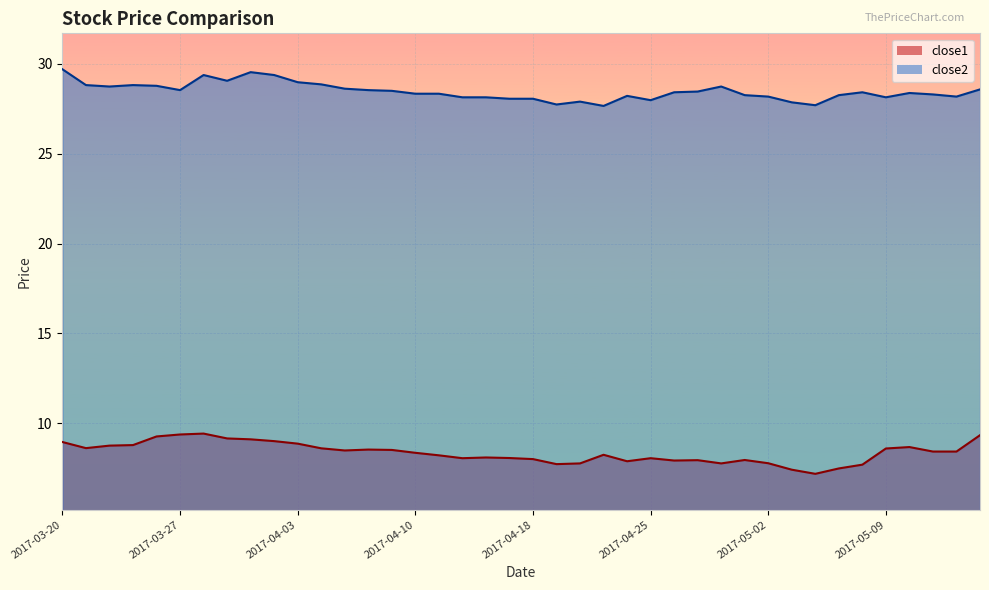

What is the value of the close2 point at the 21st from the left?

28.1